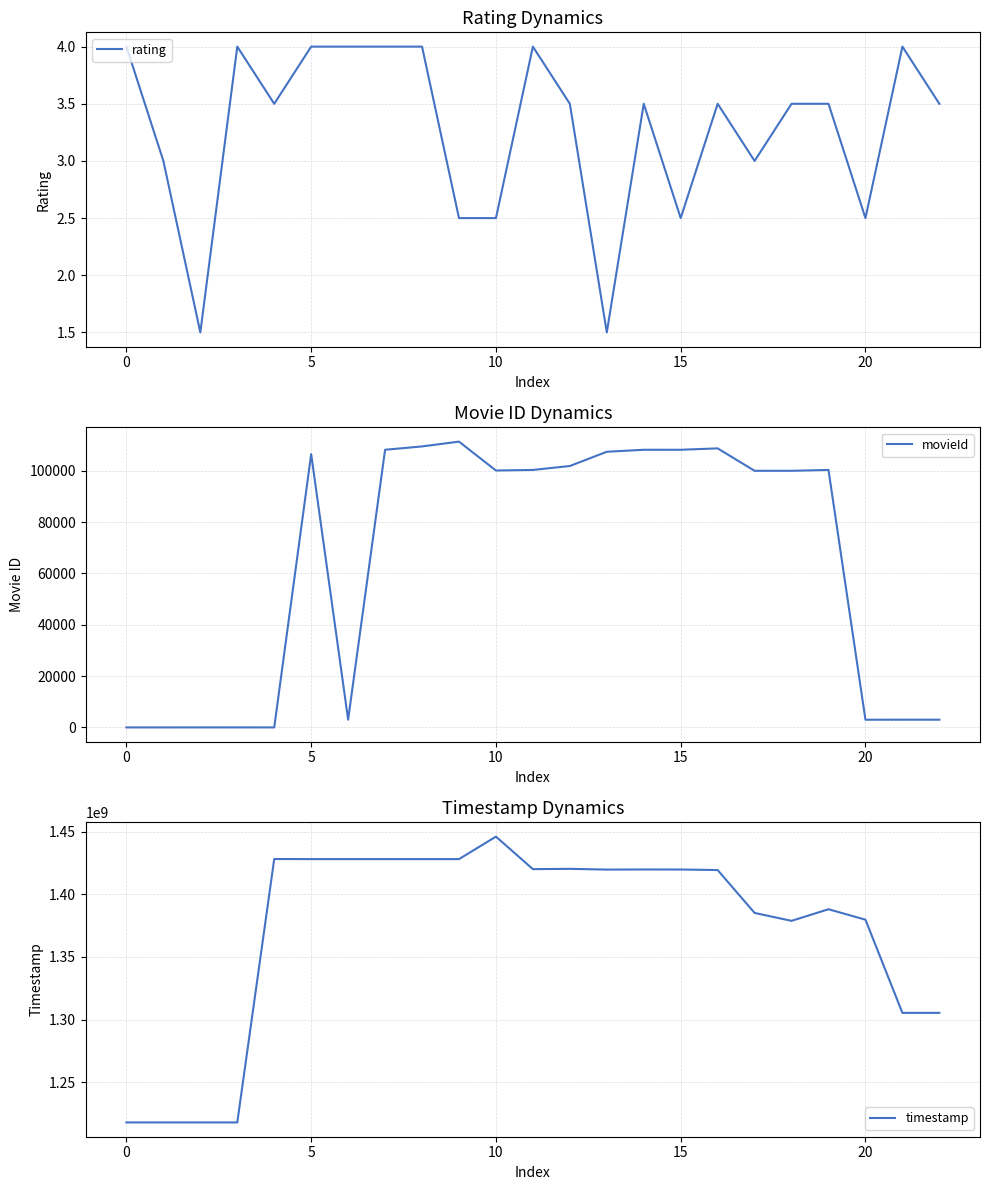

What are all the series names shown in the legend?

rating, movieId, timestamp